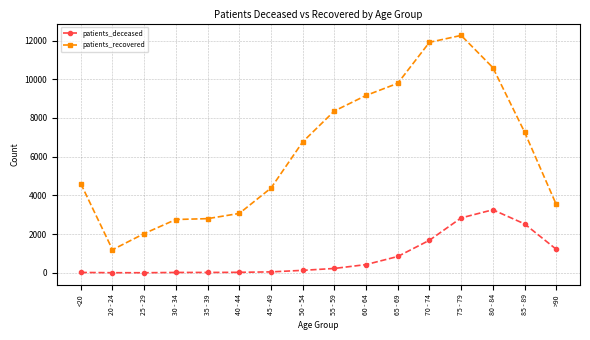

At how many categories does at least one series exceed 6360?

8